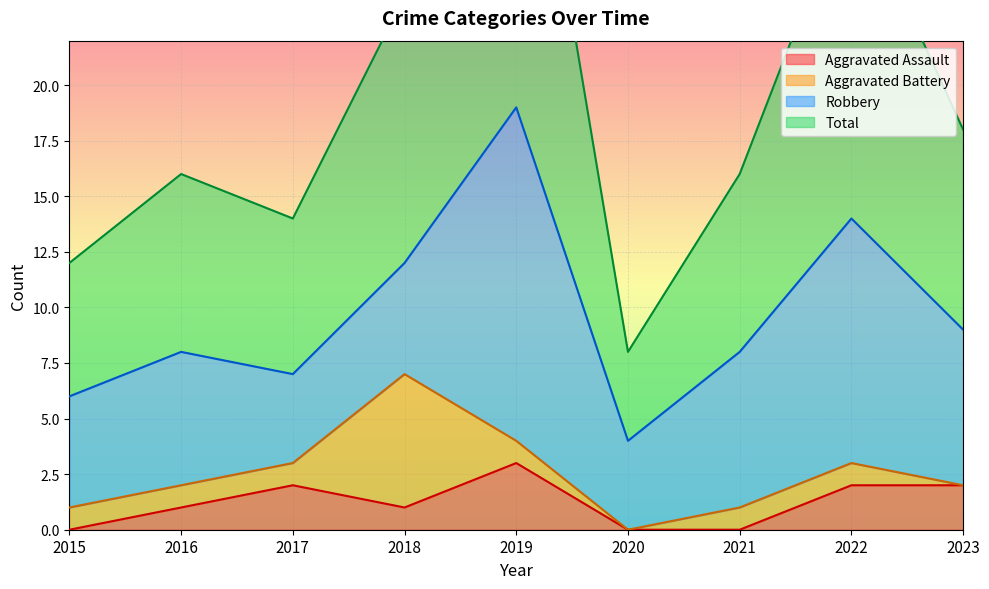

Is it true that Aggravated Assault equals 1 at 2016?

True